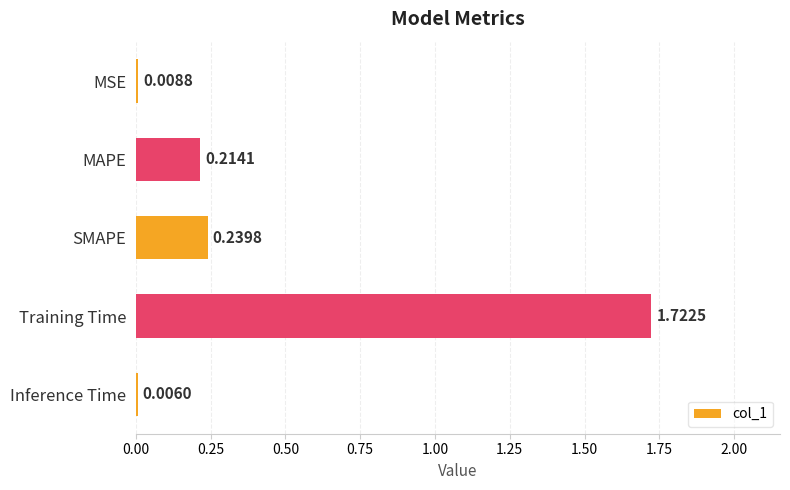

At which category does the chart reach its peak across all series?

Training Time